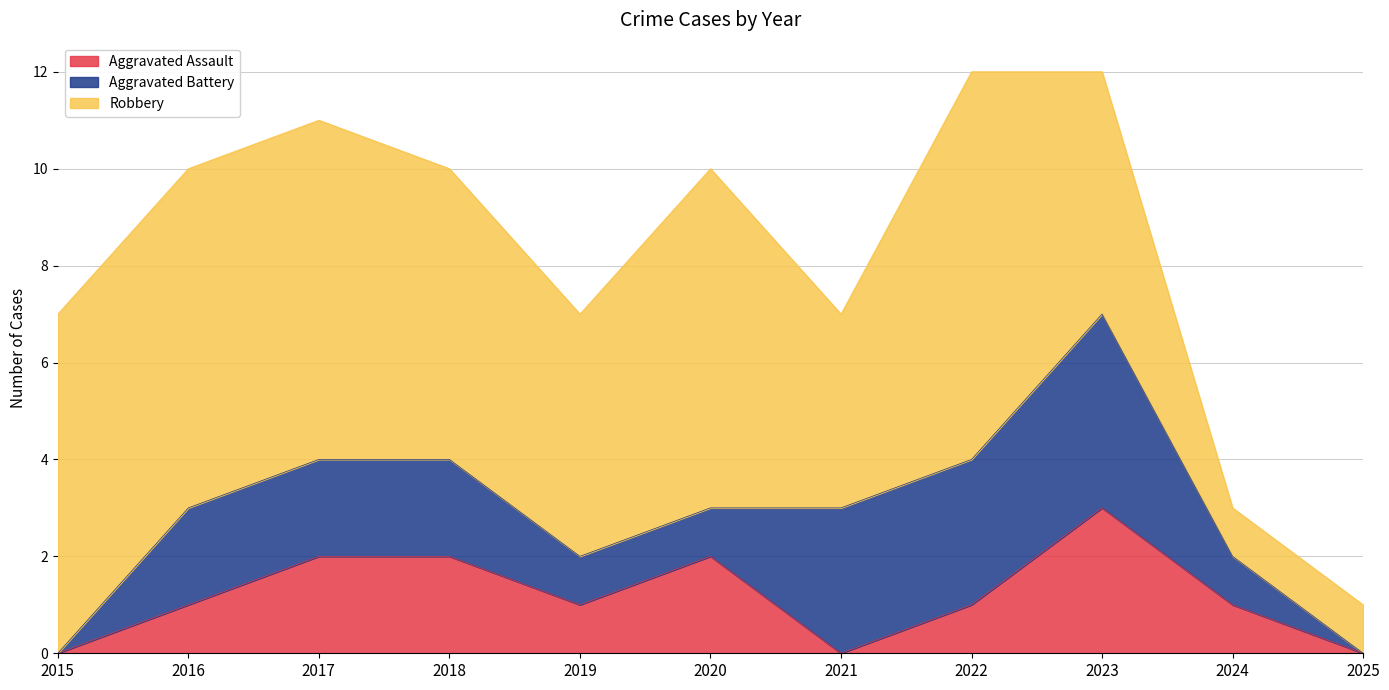

How many lines are shown in the chart?

3